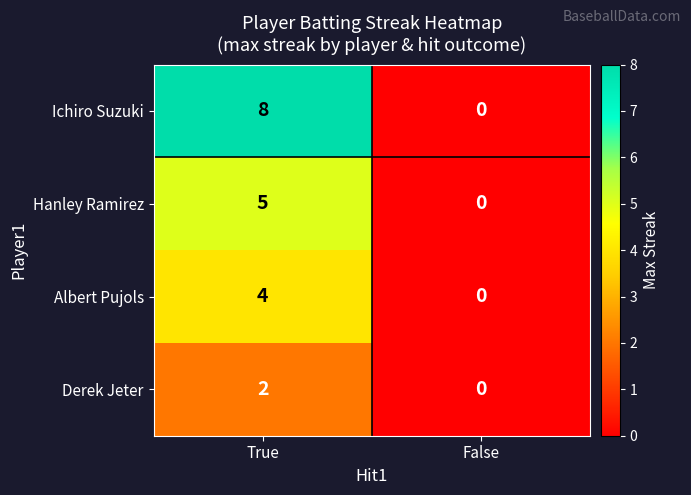

How many series are shown in this chart?

4